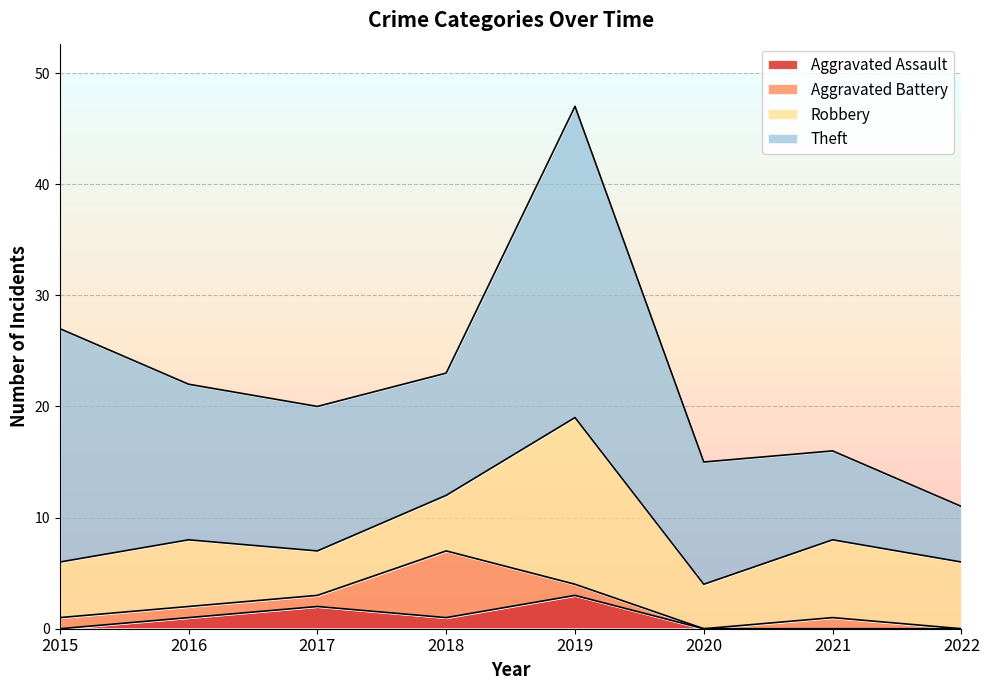

At which label does Robbery first exceed 6?

2019